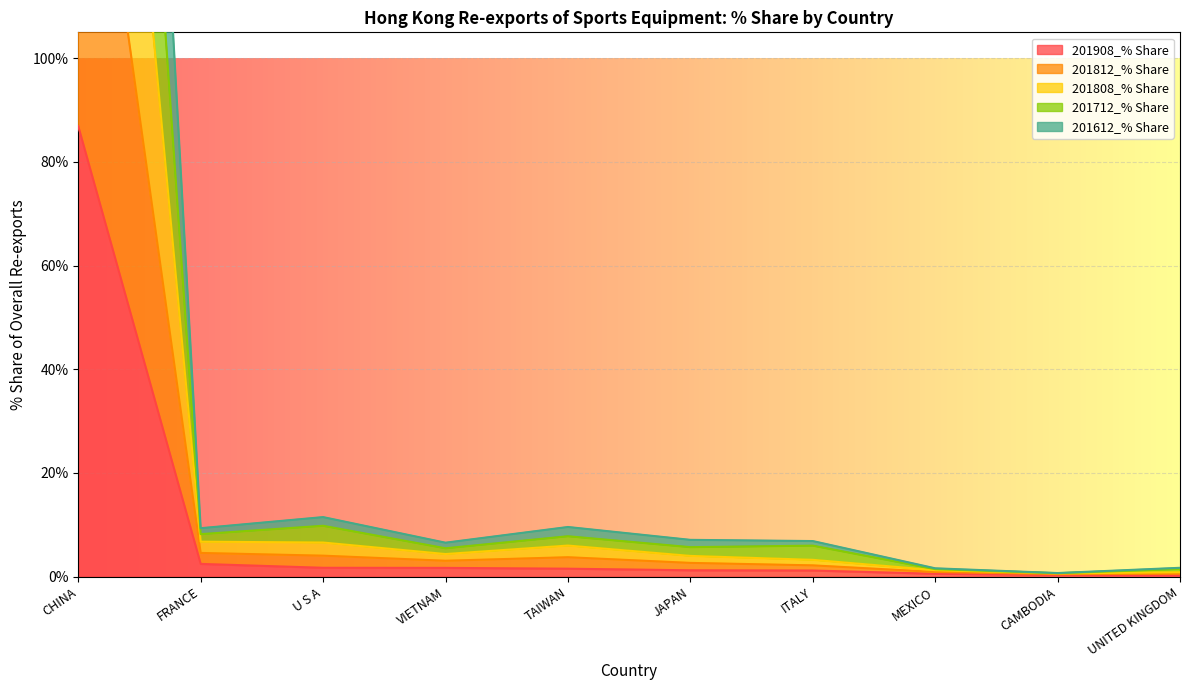

At which category is the sum across all series the highest?

CHINA